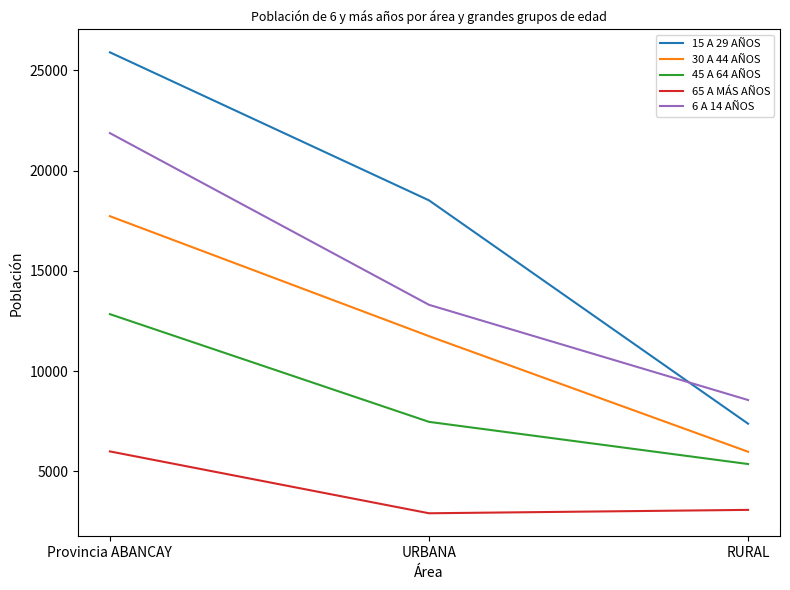

How many lines are shown in the chart?

5